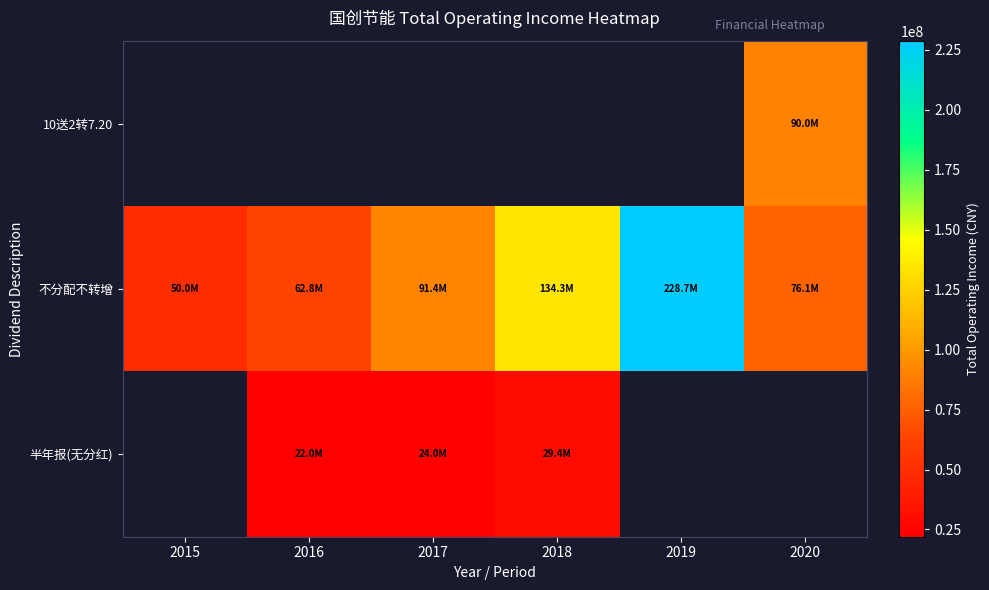

What is the sum of the 不分配不转增 values at 2015 and 2019?

278680134.3